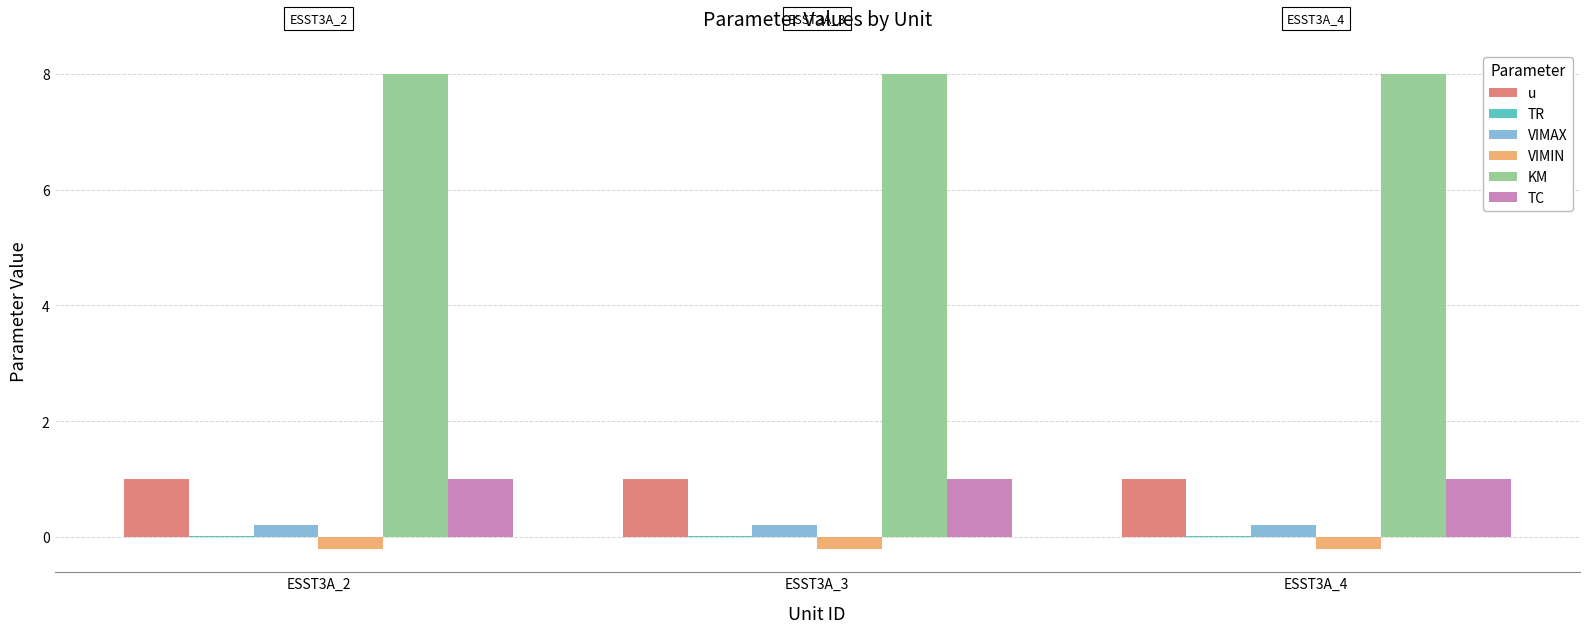

Is it true that KM equals 13.8 at ESST3A_4?

False